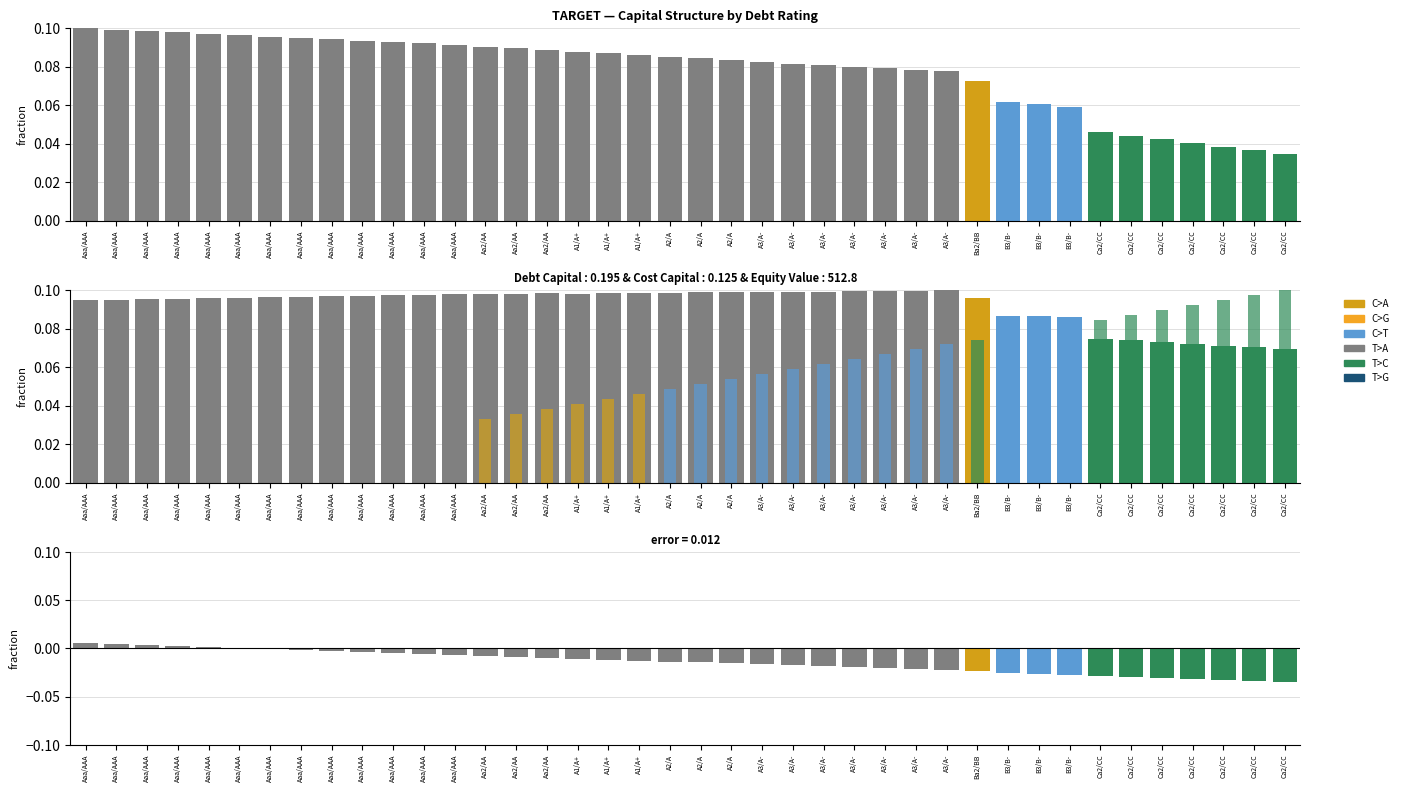

How many categories are shown in the chart?

40